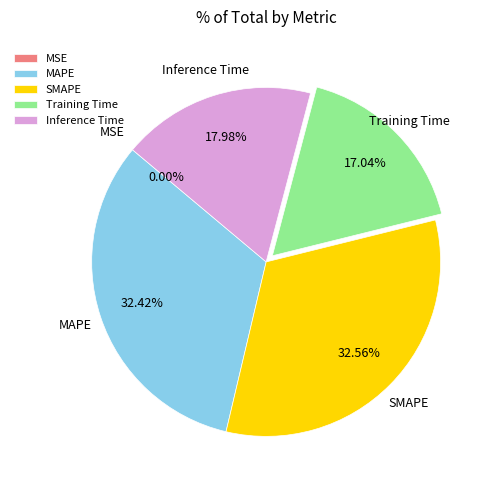

To the nearest percent, what is the combined percentage of Inference Time and SMAPE?

51%